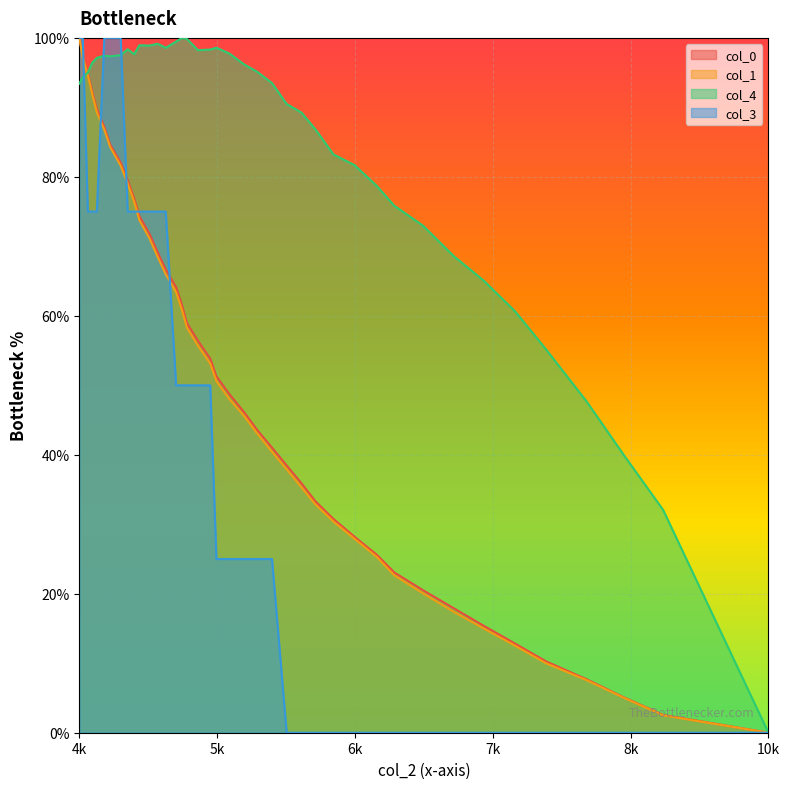

The col_0 series shows 28.2 at 28001. True or false?

True